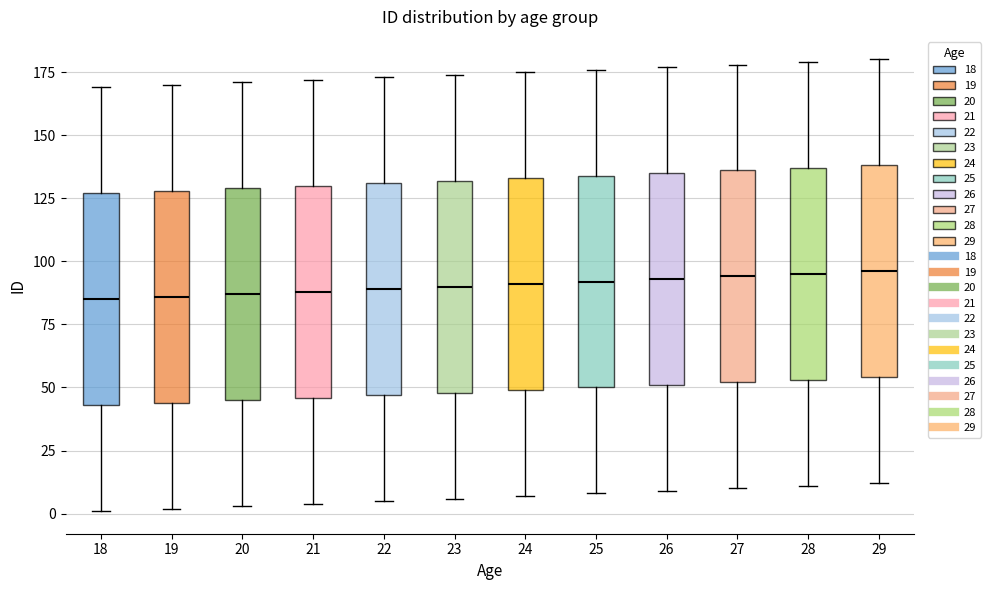

Where does the upper whisker of the box at x = 27 end on the y-axis? The values are not printed on the chart, so give them approximately, as read against the axis.

180